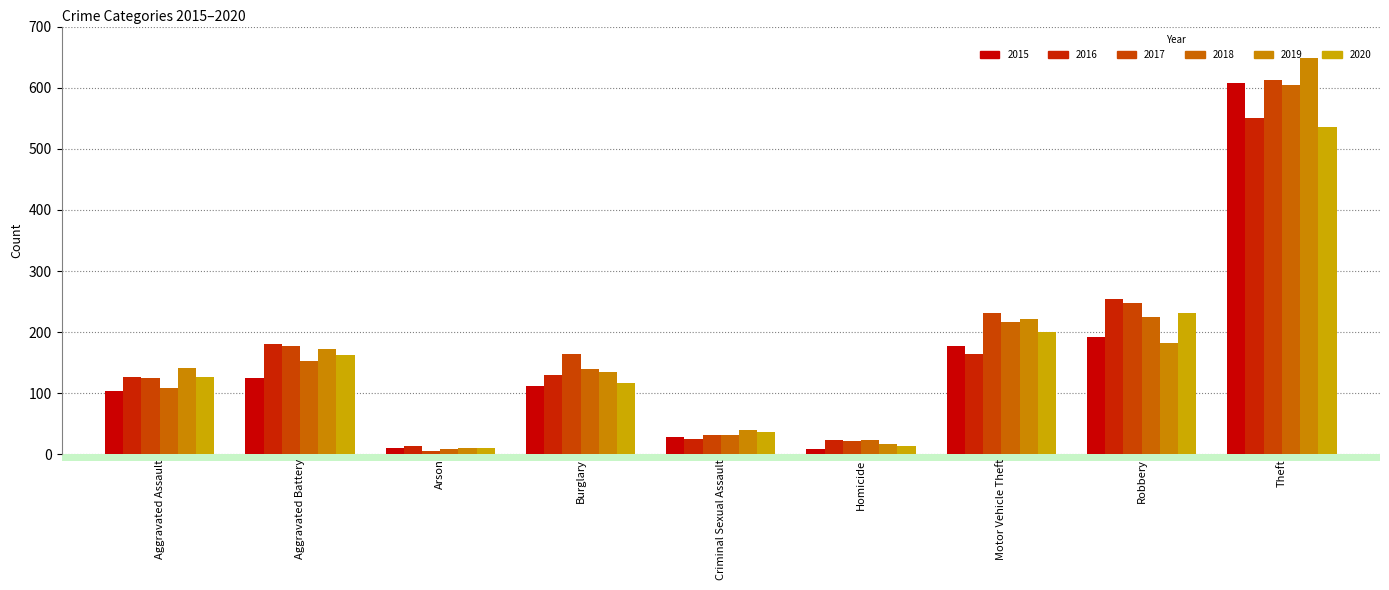

How many categories are shown in the chart?

9